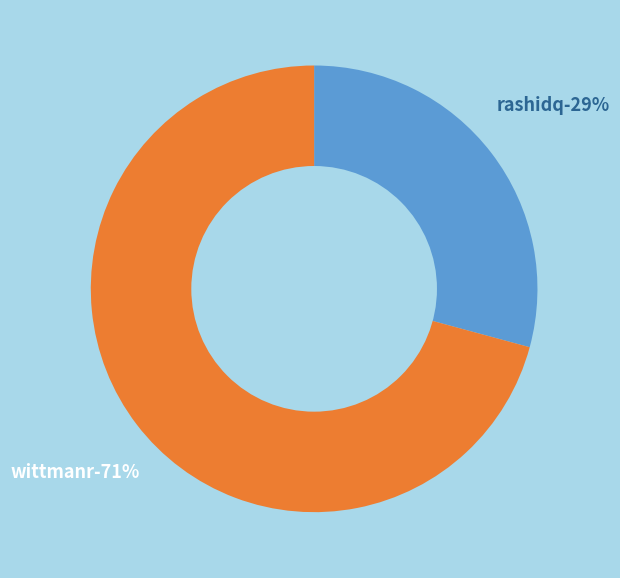

Is it true that rashidq is 41% of the pie?

False